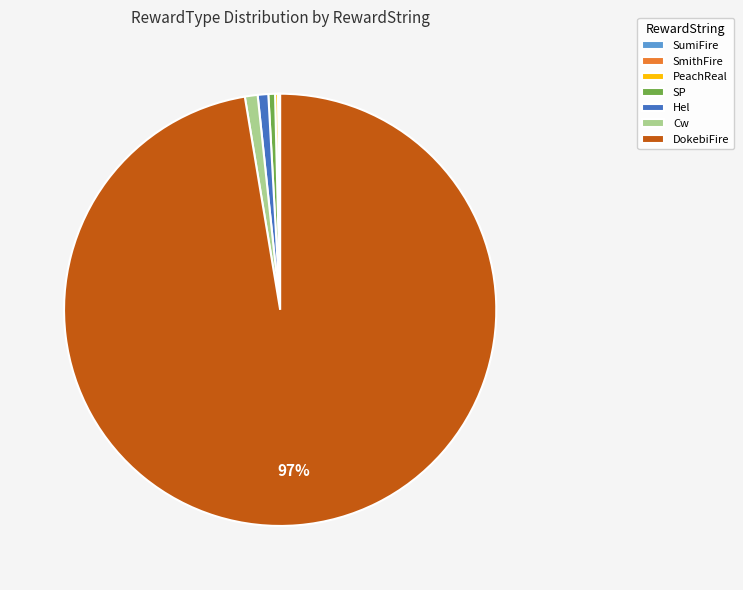

Between DokebiFire and Hel, which is larger?

DokebiFire